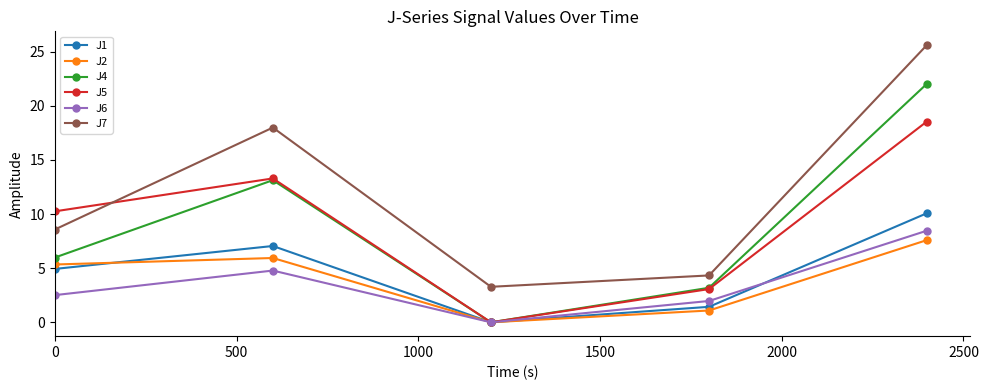

How many interior local valleys does the J4 series have?

1